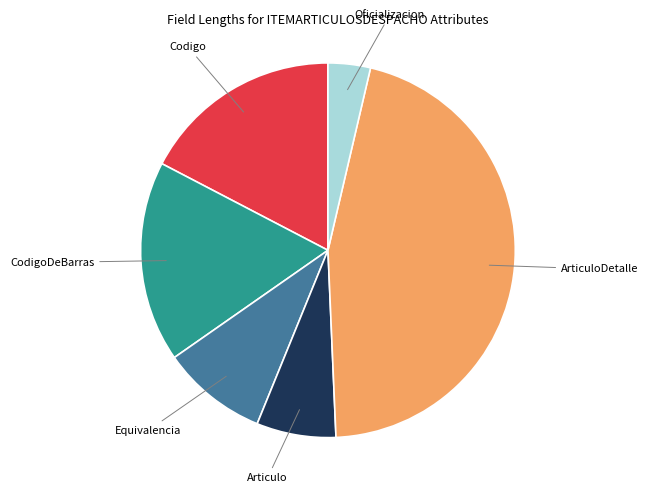

How many slices are in this pie chart?

6